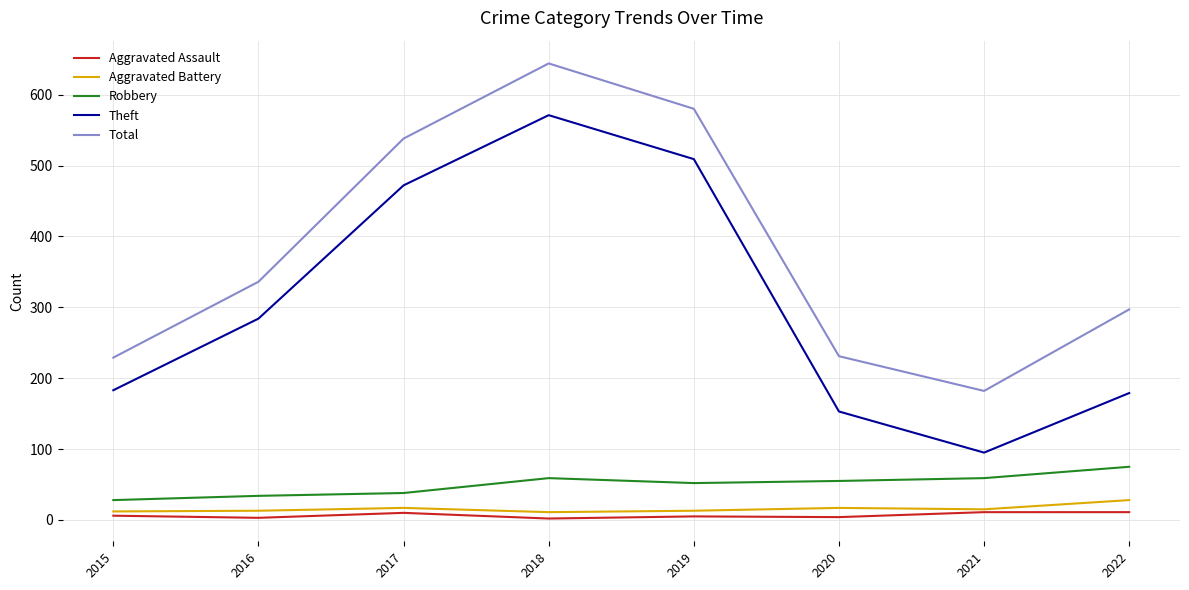

At which category does the chart reach its peak across all series?

2018